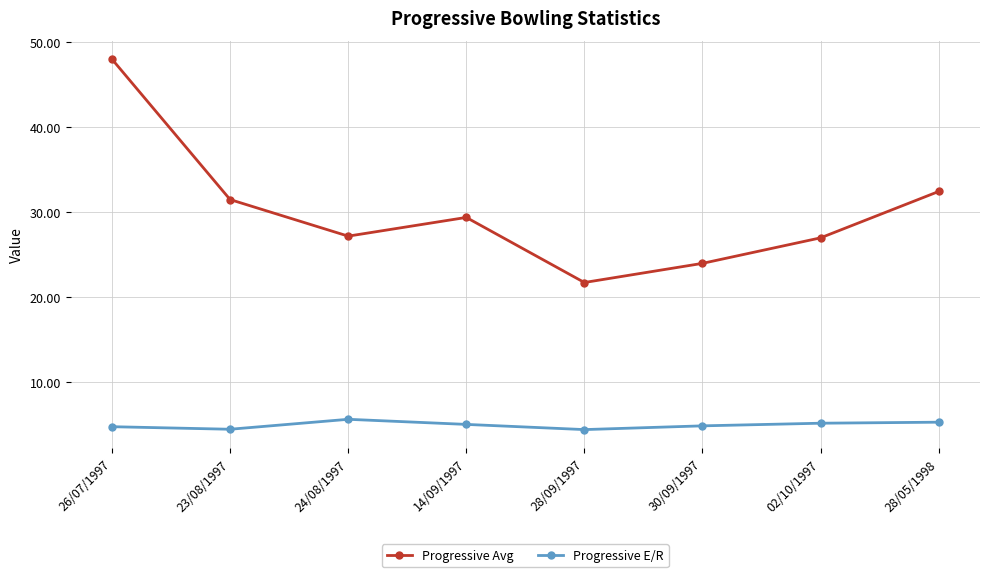

What is the difference between the highest and lowest values at 30/09/1997?

19.1